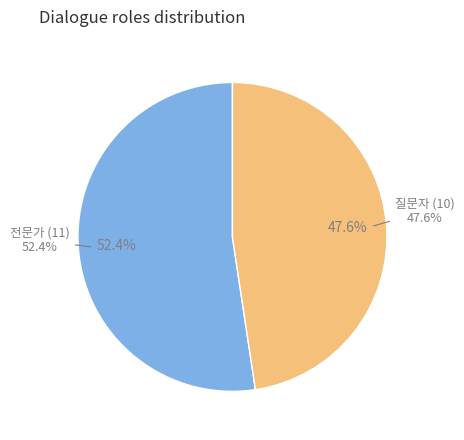

What percentage is NOT represented by 질문자?

52.4%